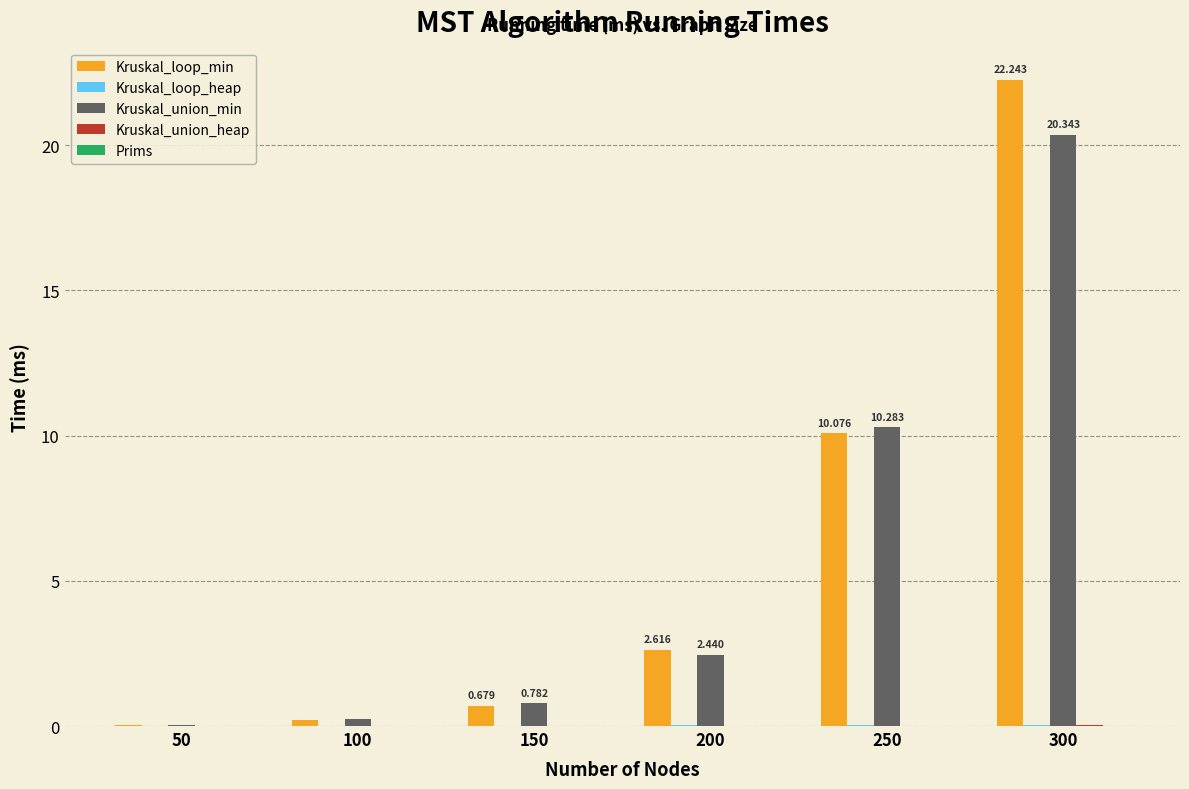

Which series has the largest range (max minus min)?

Kruskal_loop_min